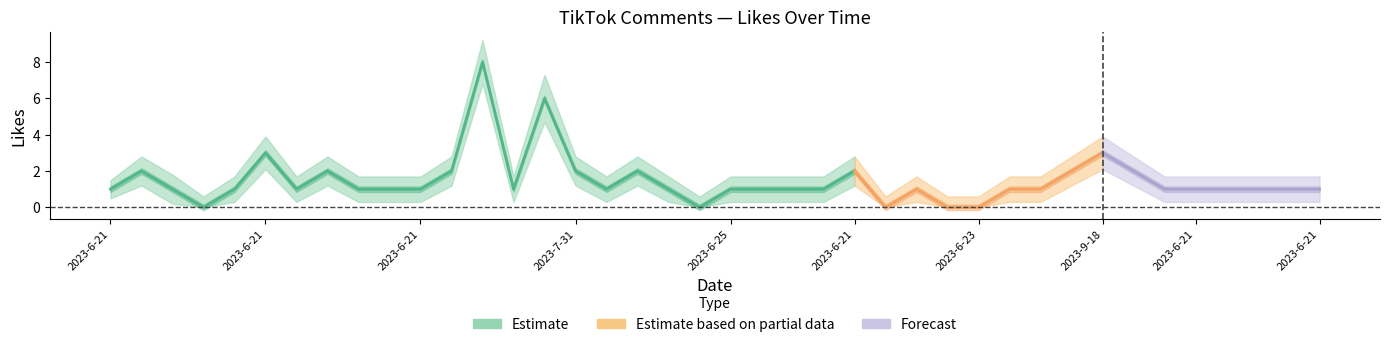

How many values in the likes_center series are below 1?

5